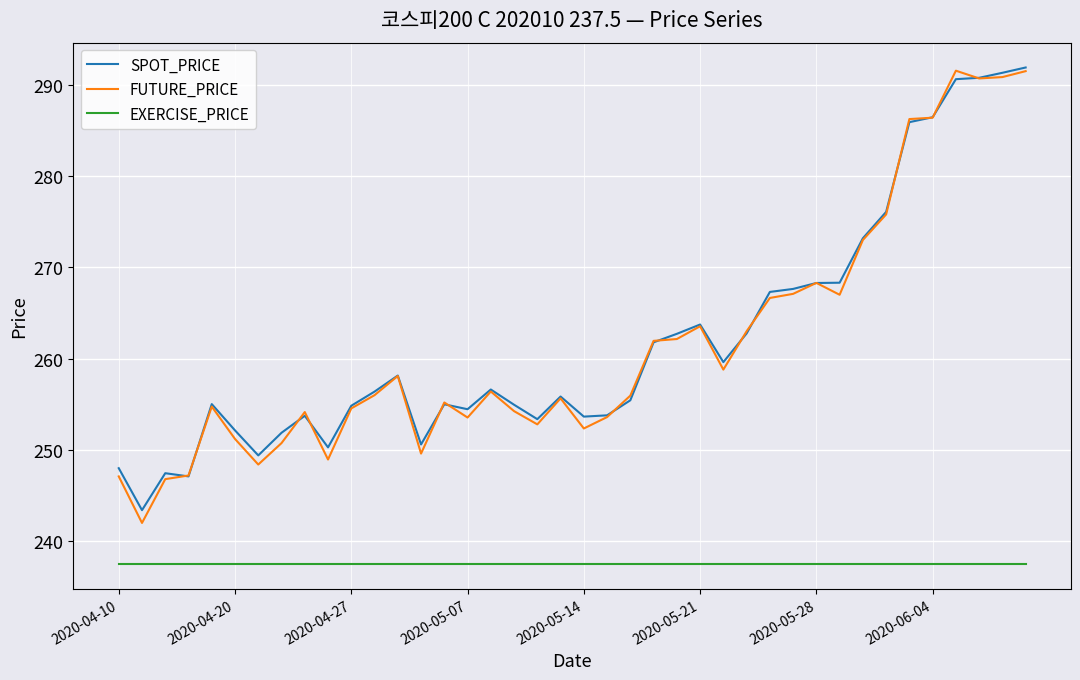

Which series has the largest range (max minus min)?

FUTURE_PRICE